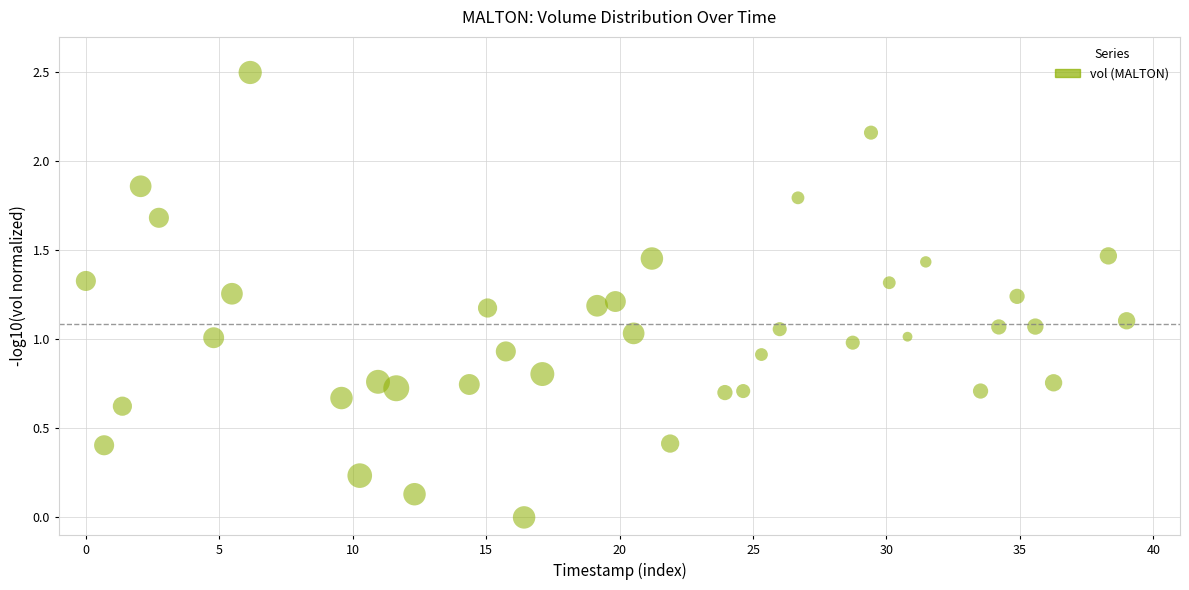

What is the range of X values (max minus min)?

39.0